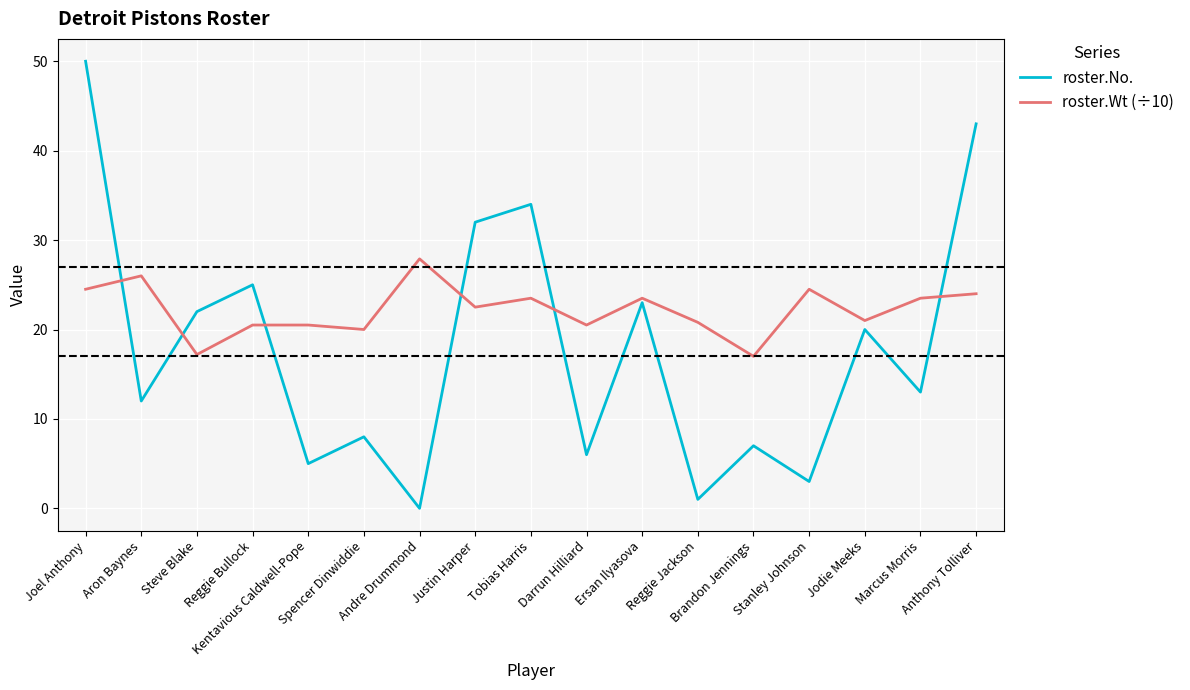

Rank the series by their maximum value, from highest to lowest.

roster.No., roster.Wt (÷10)